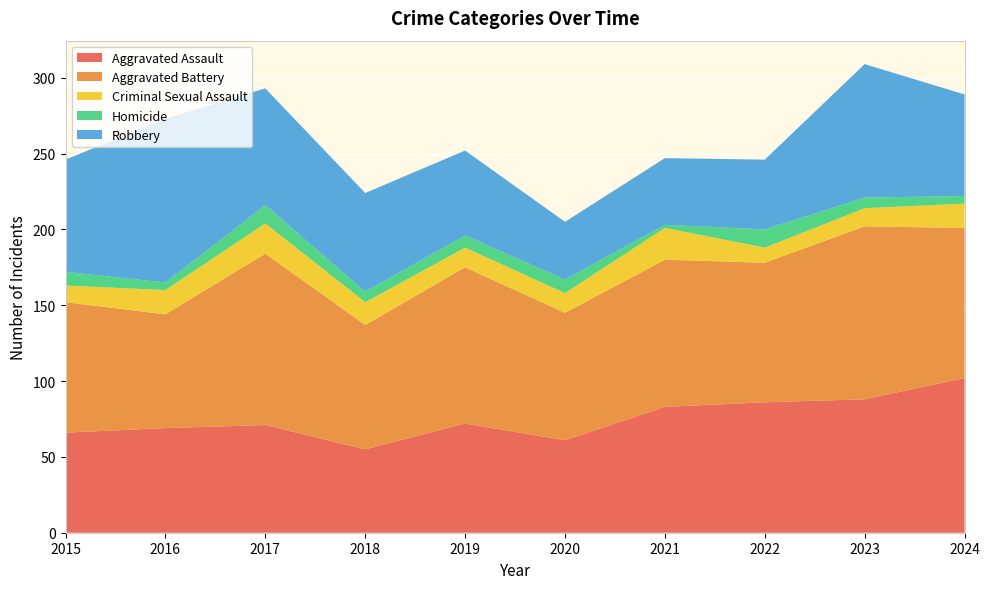

Reading left to right, transcribe all the data shown in this chart.

Aggravated Assault: 66	69	71	55	72	61	83	86	88	102
Aggravated Battery: 86	75	113	82	103	84	97	92	114	99
Criminal Sexual Assault: 11	16	20	15	13	13	21	10	12	16
Homicide: 9	5	12	7	8	9	2	12	7	5
Robbery: 74	108	77	65	56	38	44	46	88	67